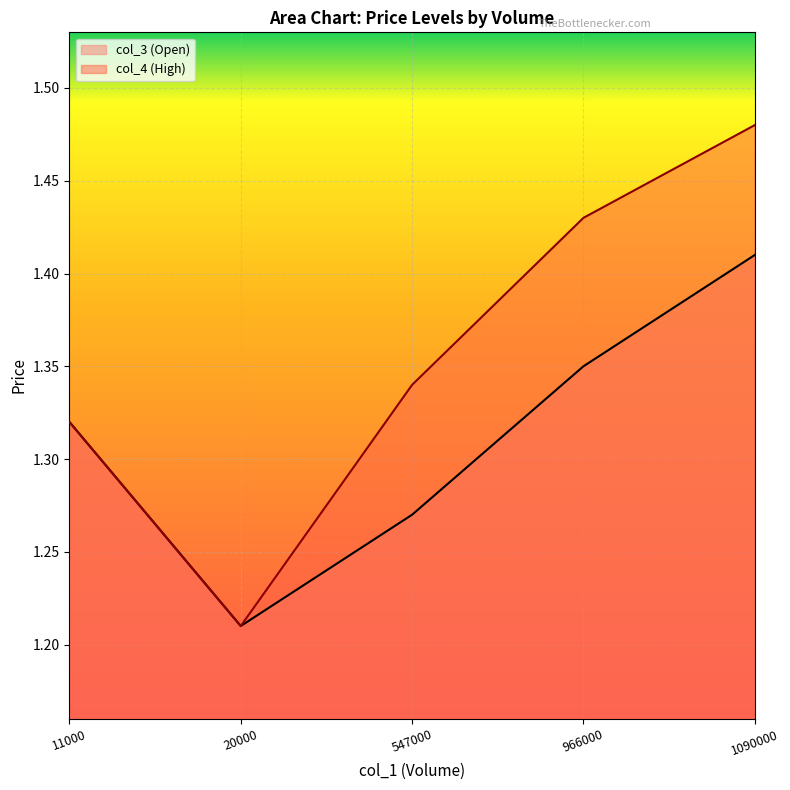

True or false: col_3 has more than 0 interior local peaks.

False